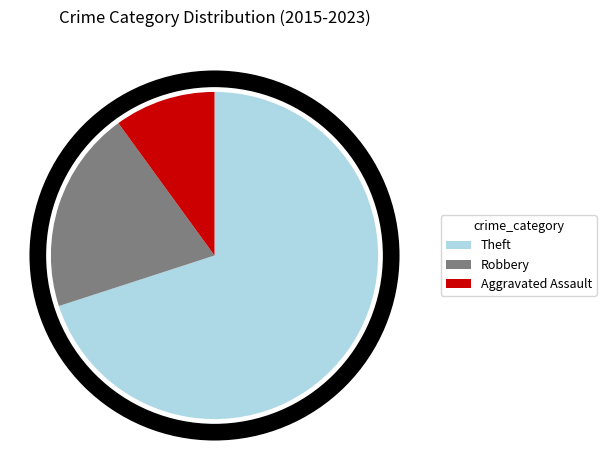

Count the number of slices in the pie.

3